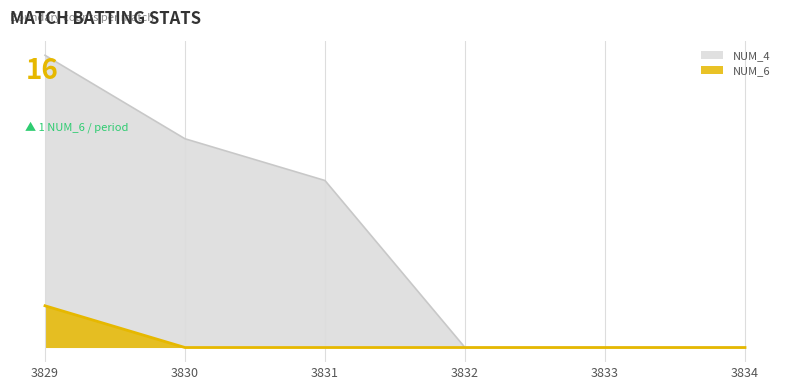

True or false: NUM_4 and NUM_6 intersect in this chart.

False